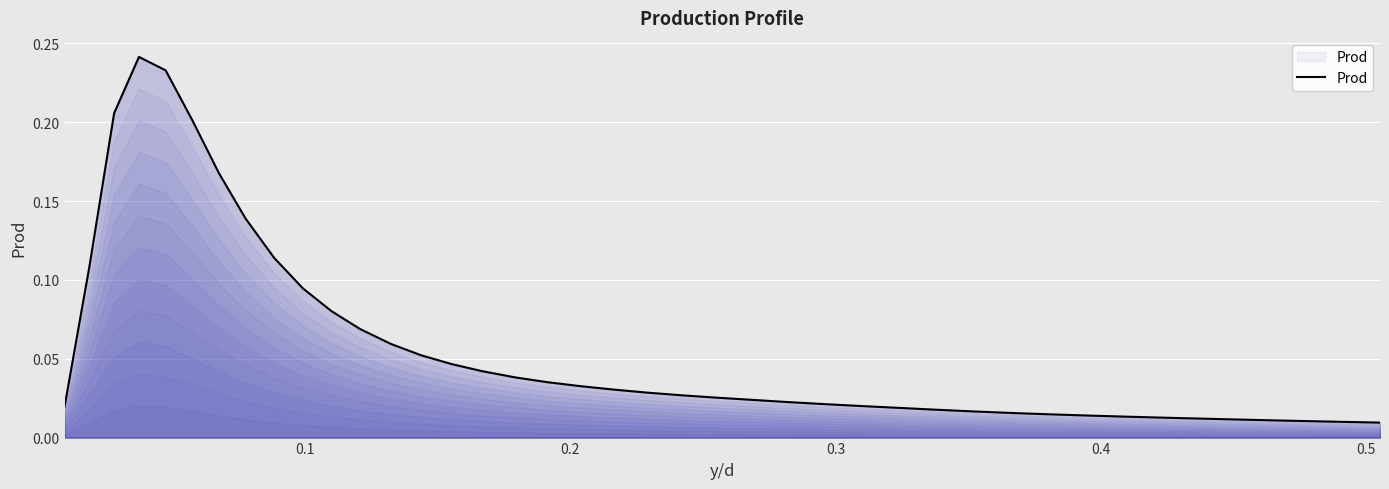

How many lines are shown in the chart?

1